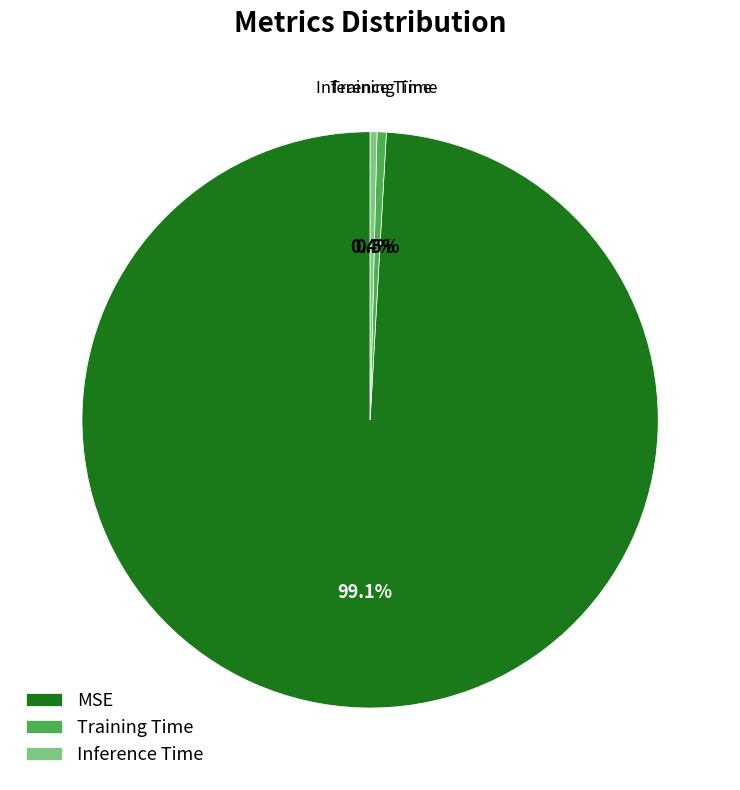

Which category accounts for the majority?

MSE